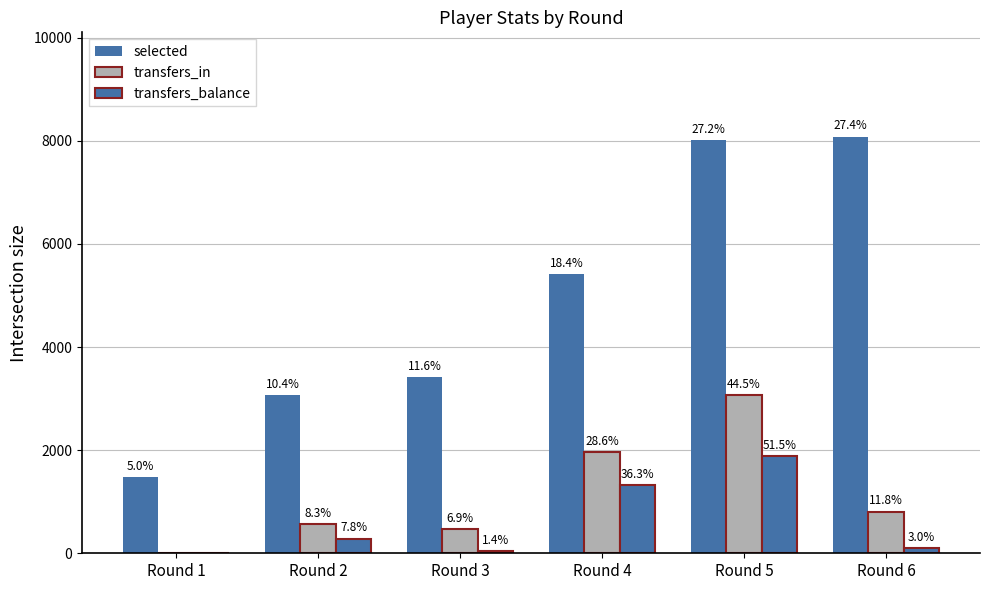

Between Round 2 and Round 5, which is larger?

Round 5